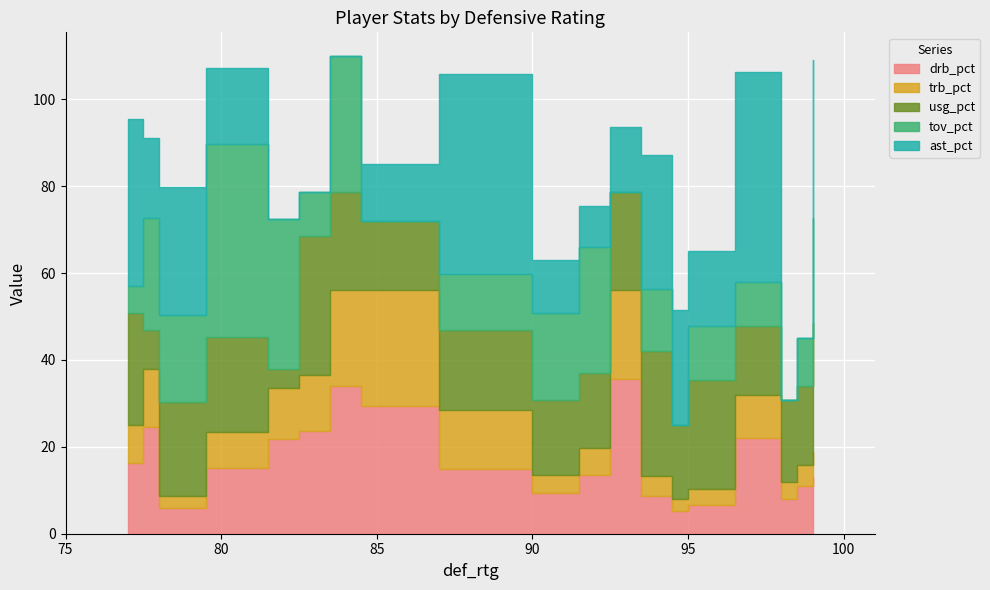

Between which two adjacent categories do drb_pct and ast_pct first intersect?

0 and 1